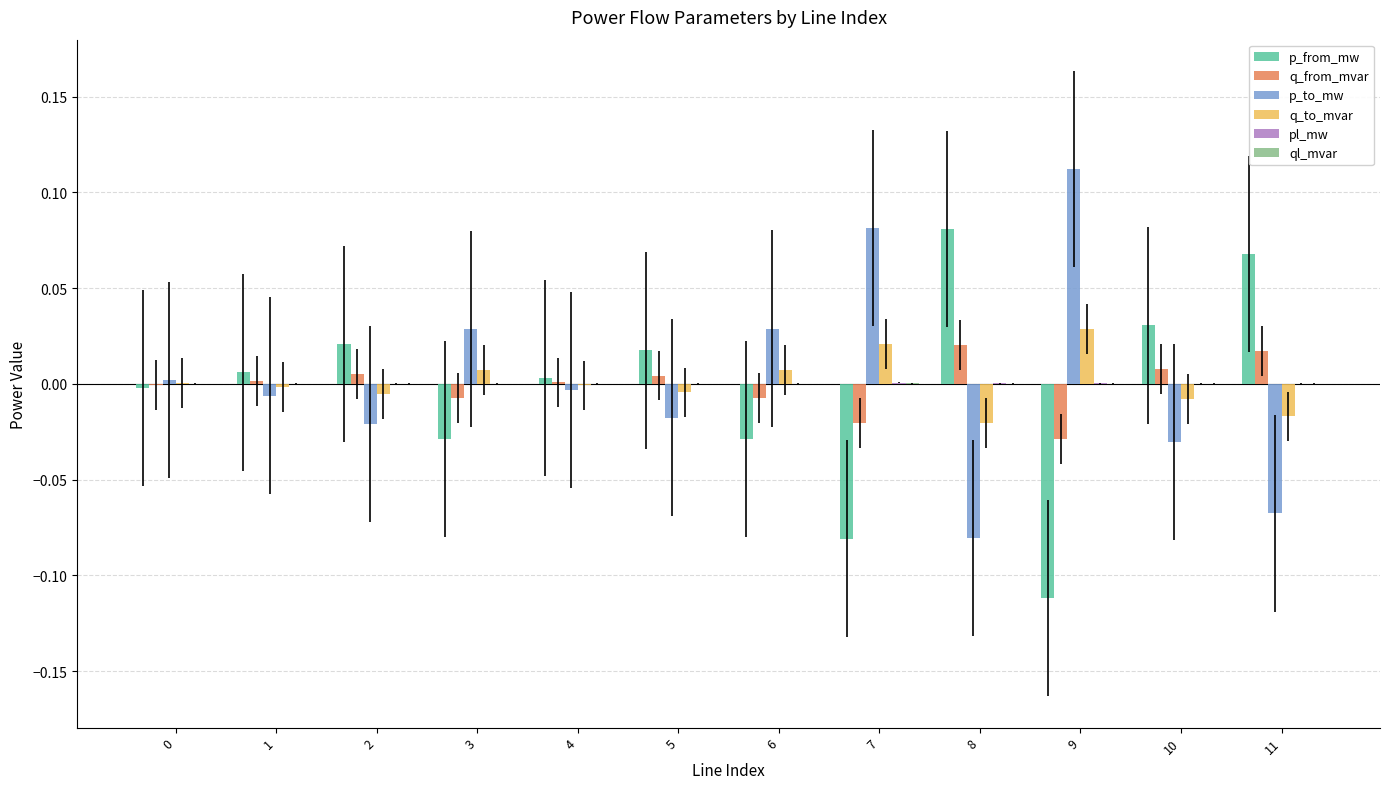

Are the bars horizontal?

No